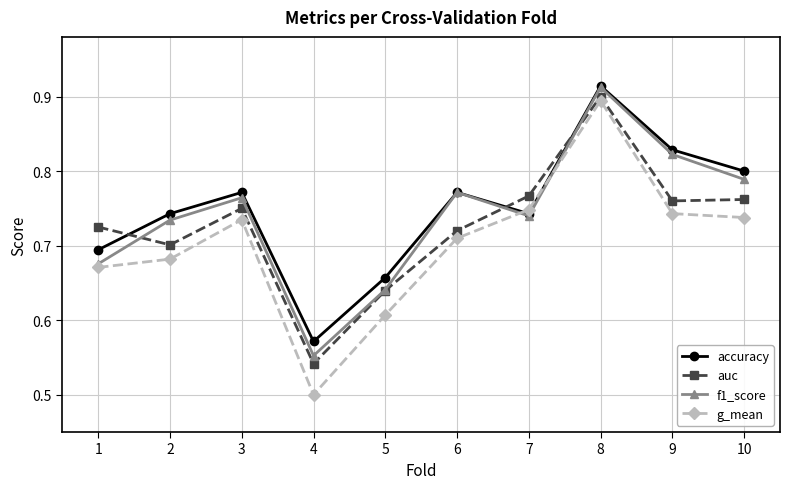

Which category has the highest value in the accuracy series?

8